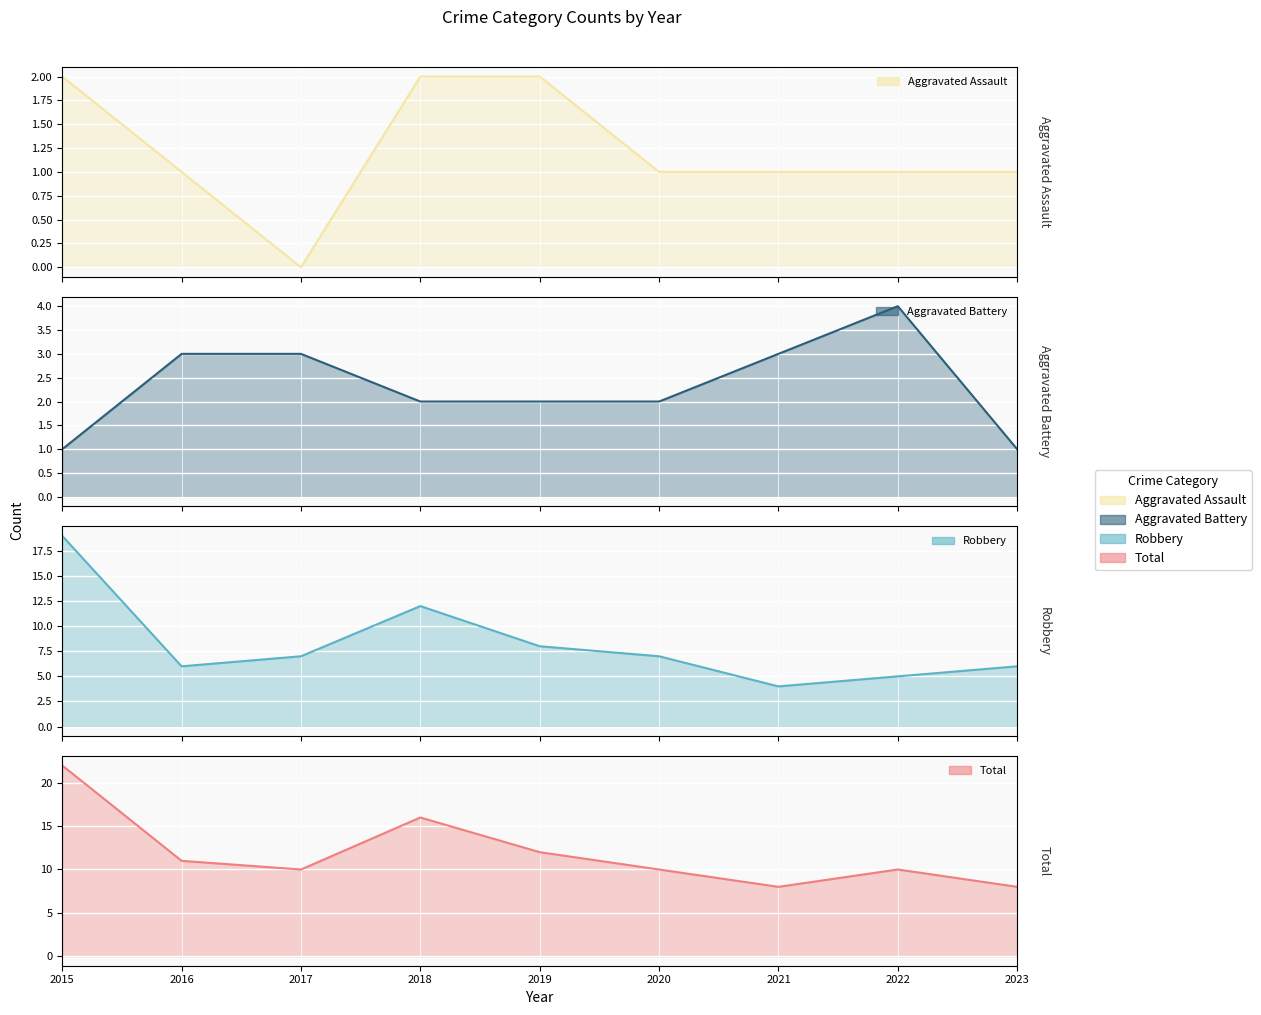

True or false: Robbery and Total intersect in this chart.

False